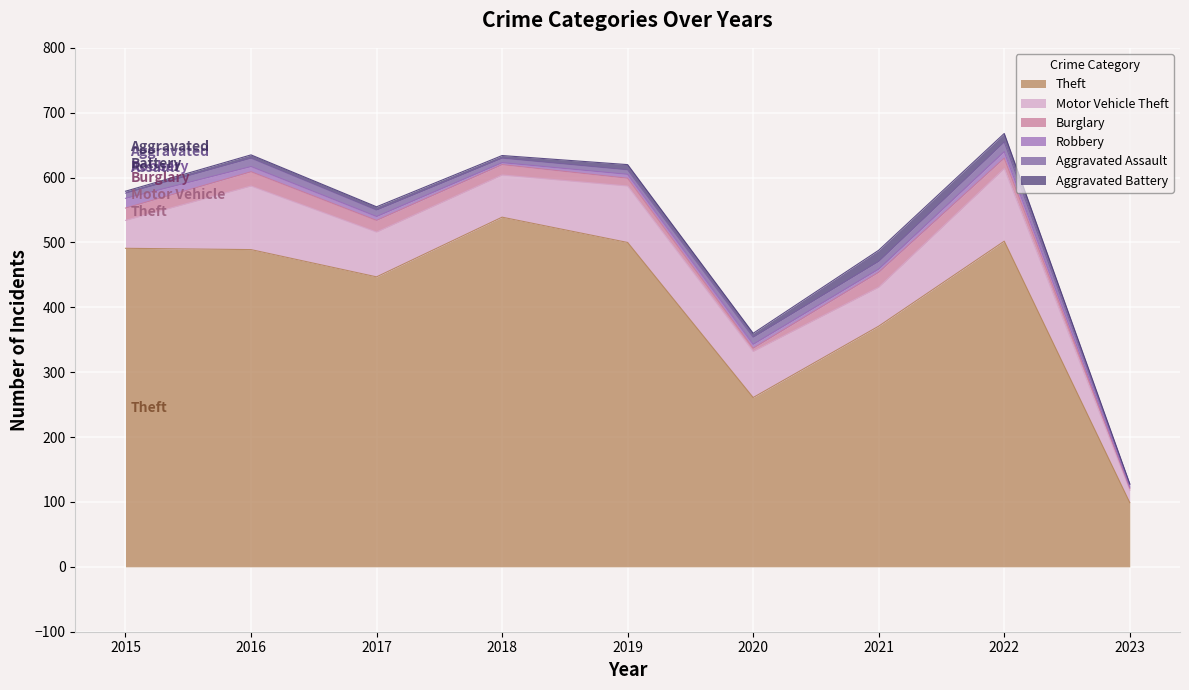

Which series ends up on top after the final intersection of Burglary and Aggravated Assault?

Aggravated Assault